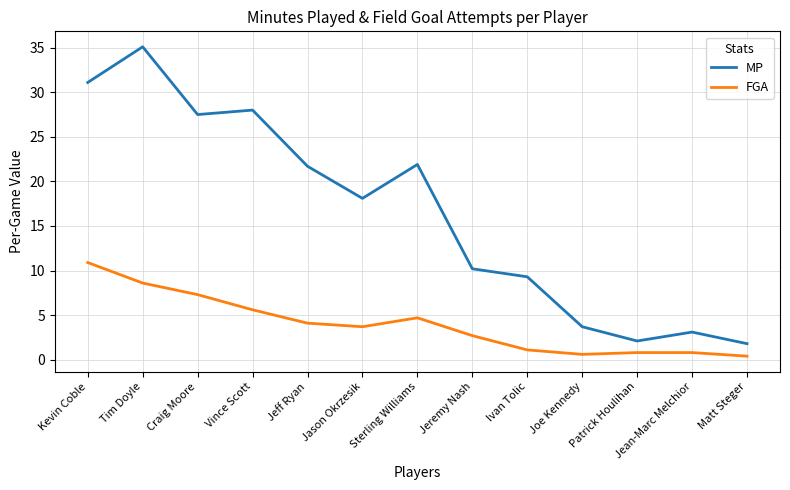

True or false: FGA has a value of 5.6 at Vince Scott.

True